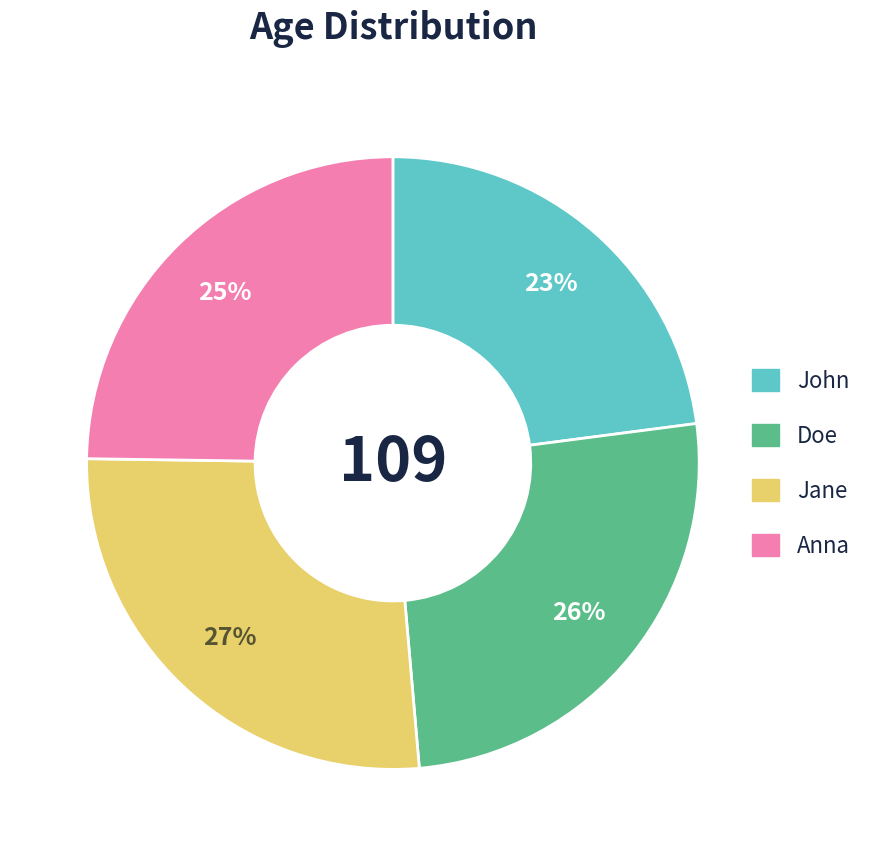

Which category has the smallest portion of the pie?

John